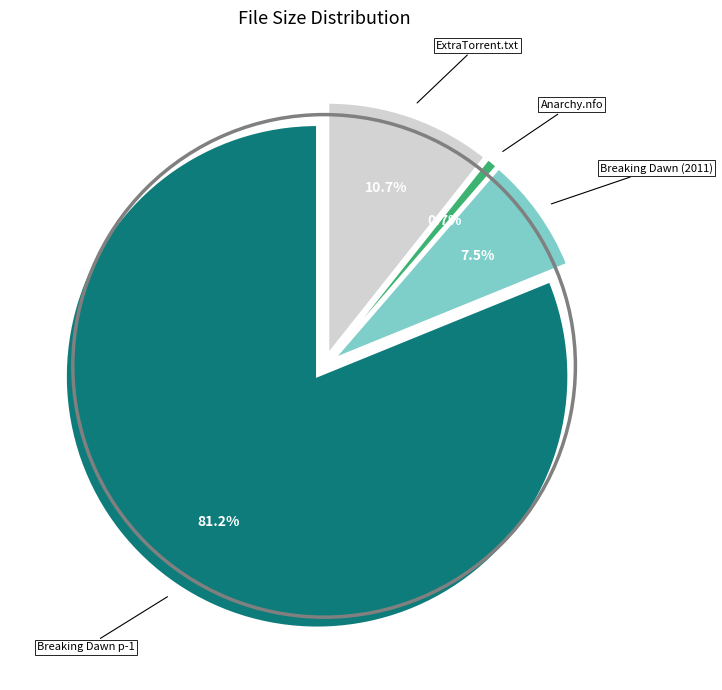

Does any single category account for the majority?

Yes